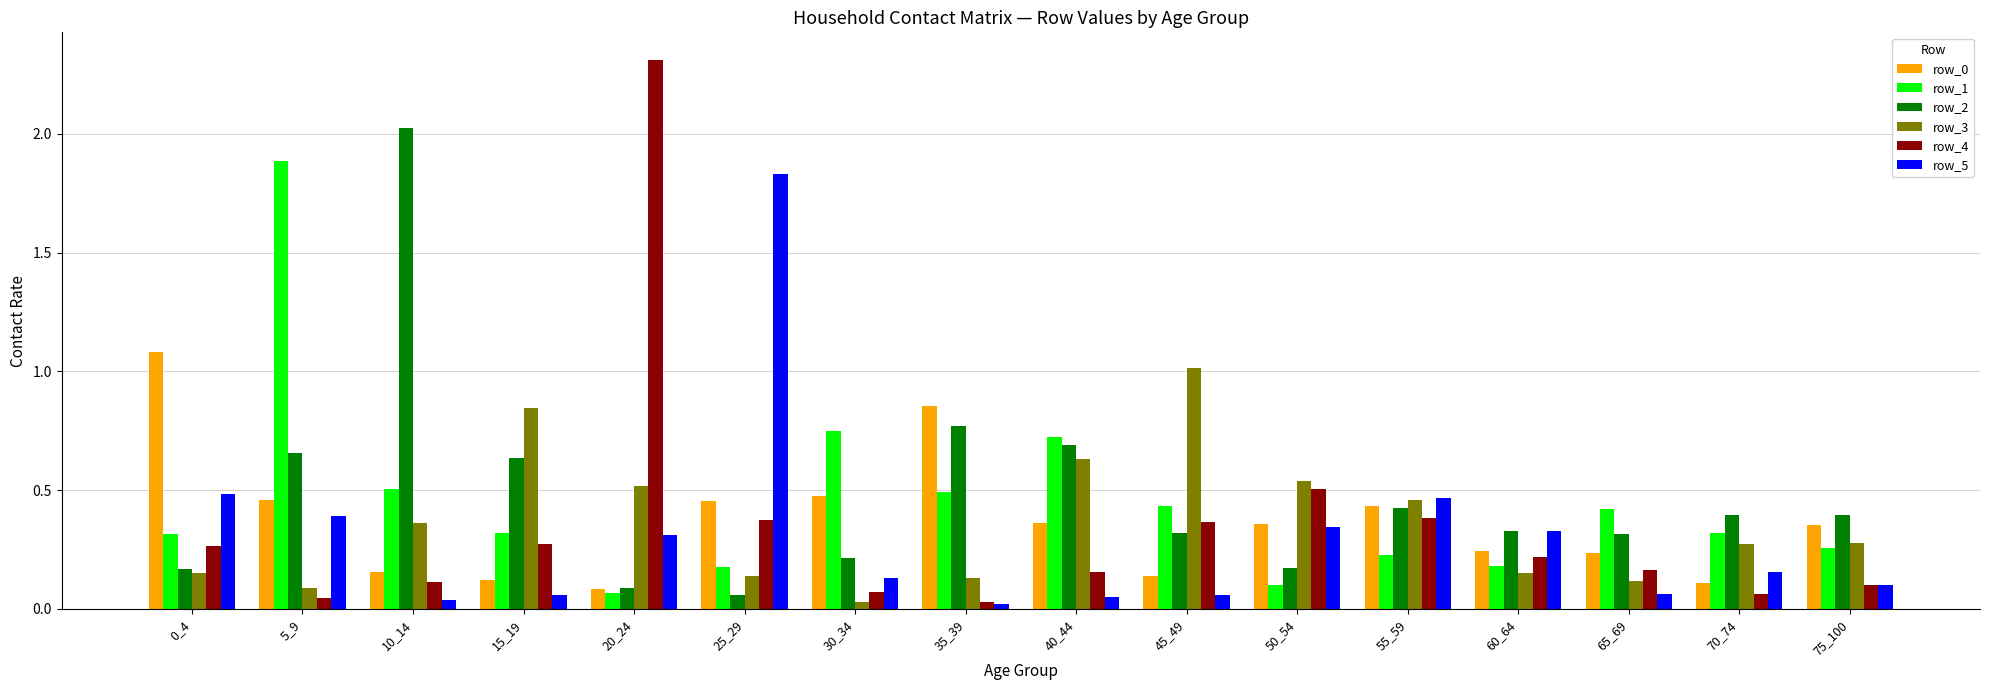

Which series has the widest spread of values?

row_4